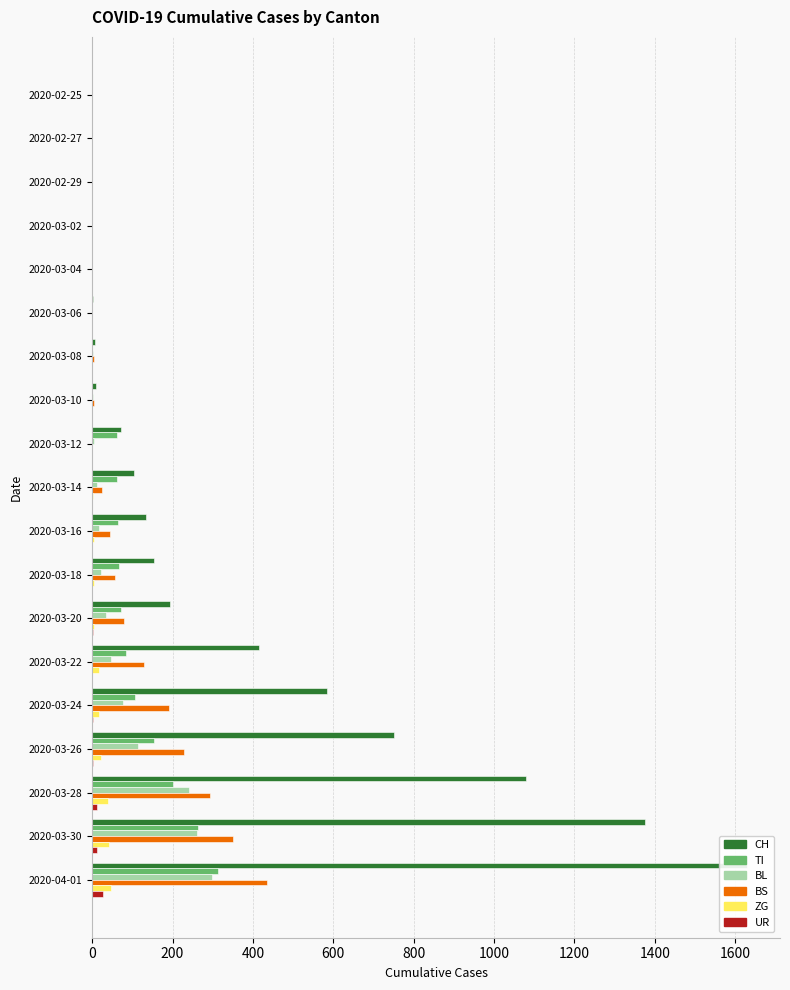

Is it true that BL equals 115 at 2020-03-26?

True